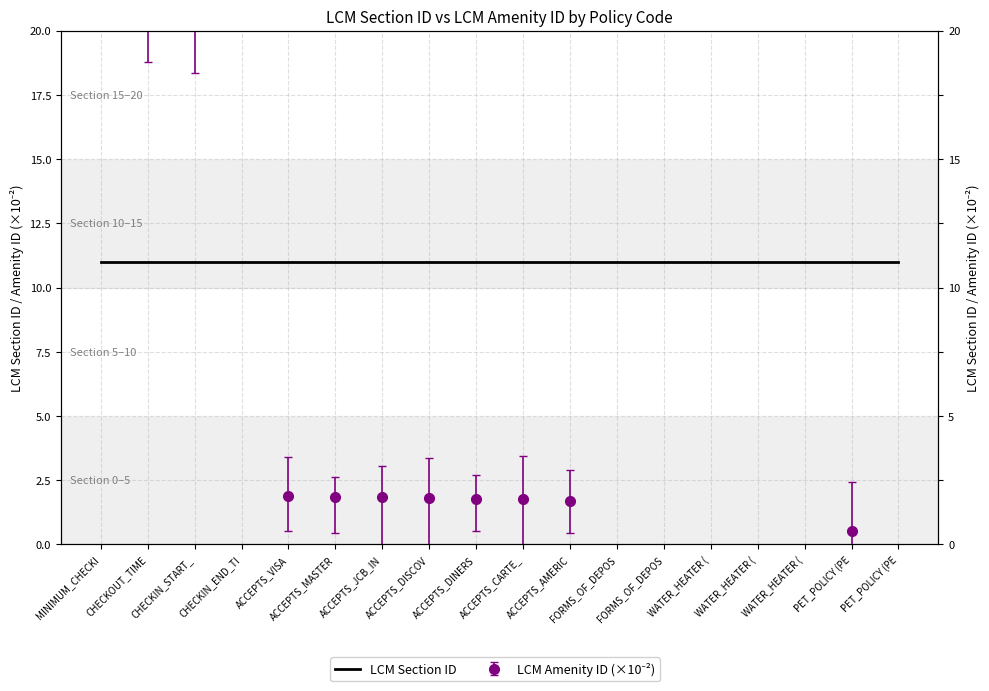

Which category has the lowest value across all series?

PET_POLICY (PE